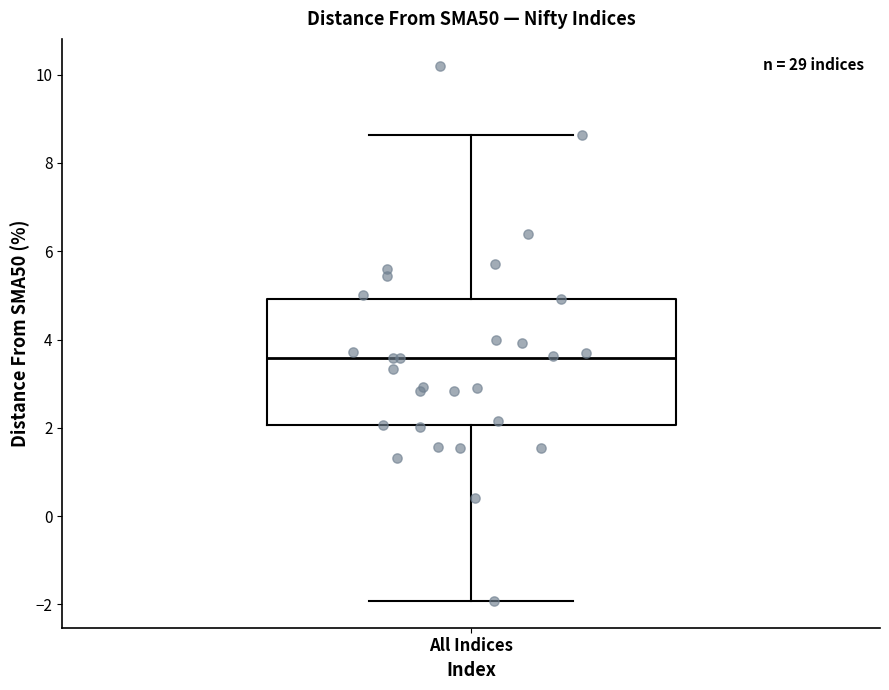

Read this box plot against the y-axis: the position of the median line, the range covered by the box, and the ends of both whiskers. The values are not printed on the chart, so give them approximately, as read against the axis.

median 3.6, box 2.0 to 5.0, whiskers -2.0 to 8.6